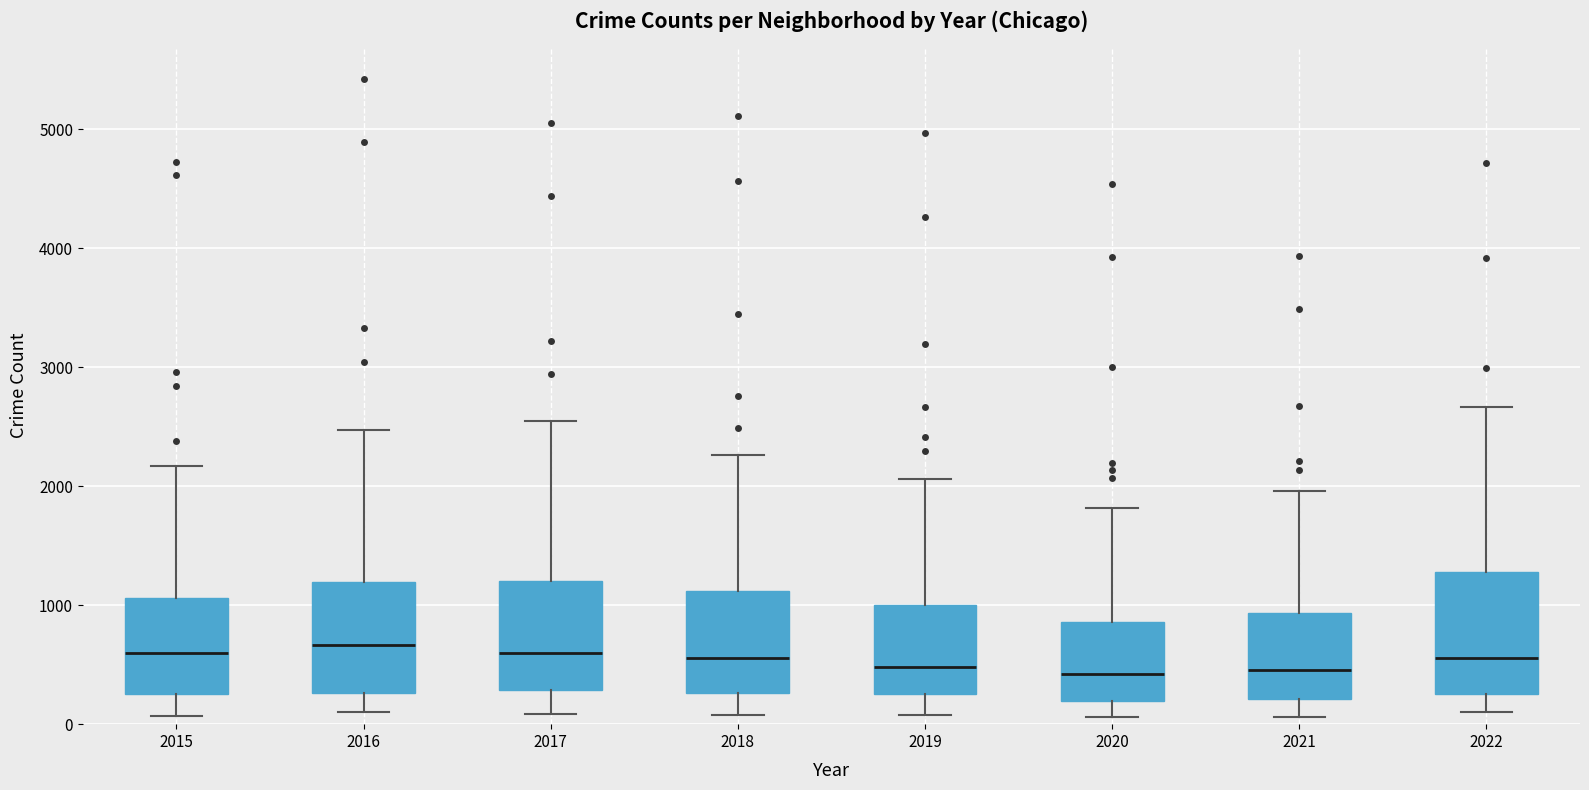

Where does the lower whisker of the box at x = 2022 end on the y-axis? The values are not printed on the chart, so give them approximately, as read against the axis.

100